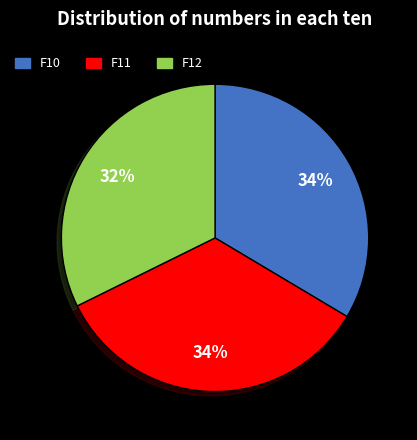

To the nearest percent, what is the difference between the largest and smallest slice percentages?

2%